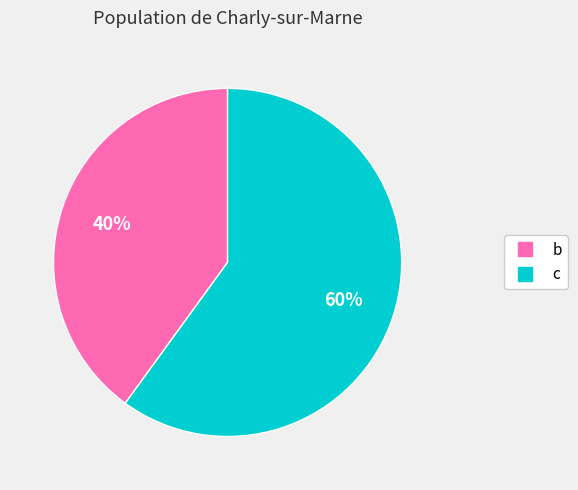

The c slice represents 65% of the pie. True or false?

False